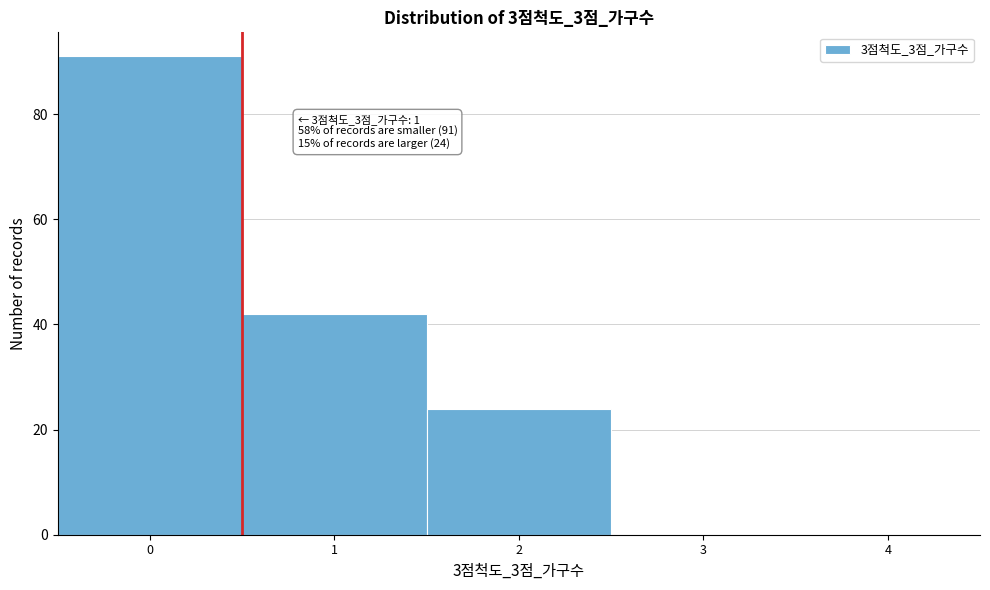

Reading left to right, what are all the values shown in this chart?

0=91	1=42	2=24	3=0	4=0